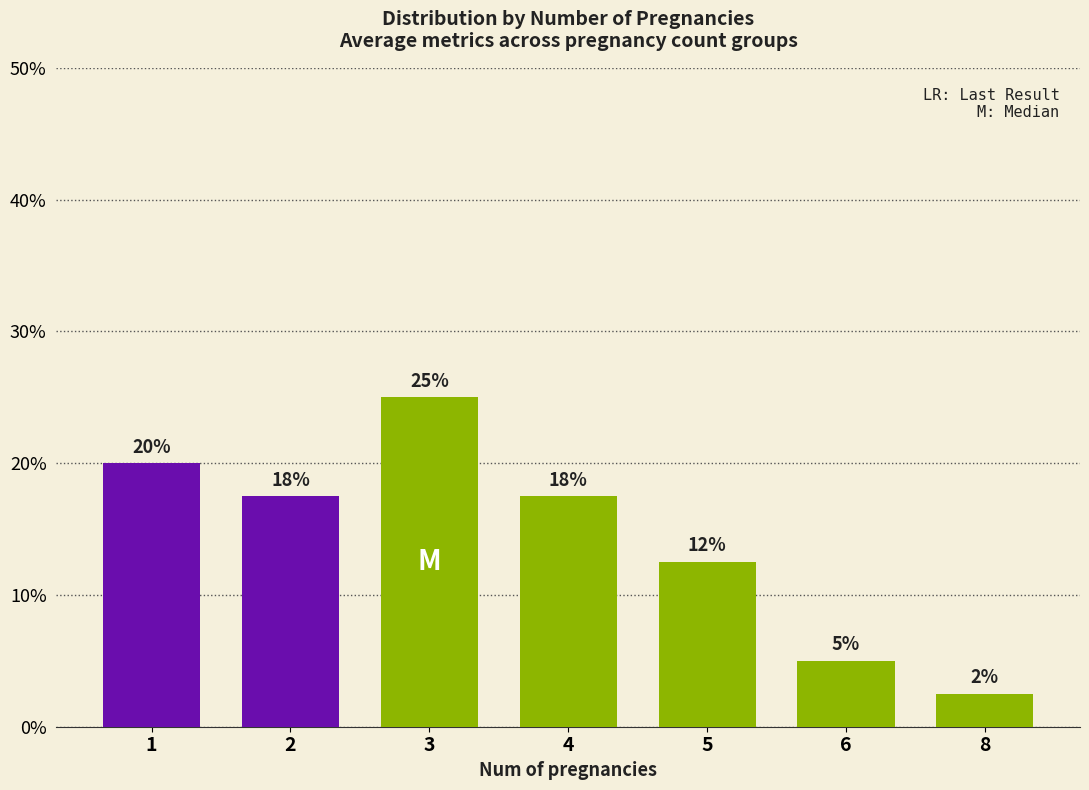

What is the maximum value shown in the chart?

25.0